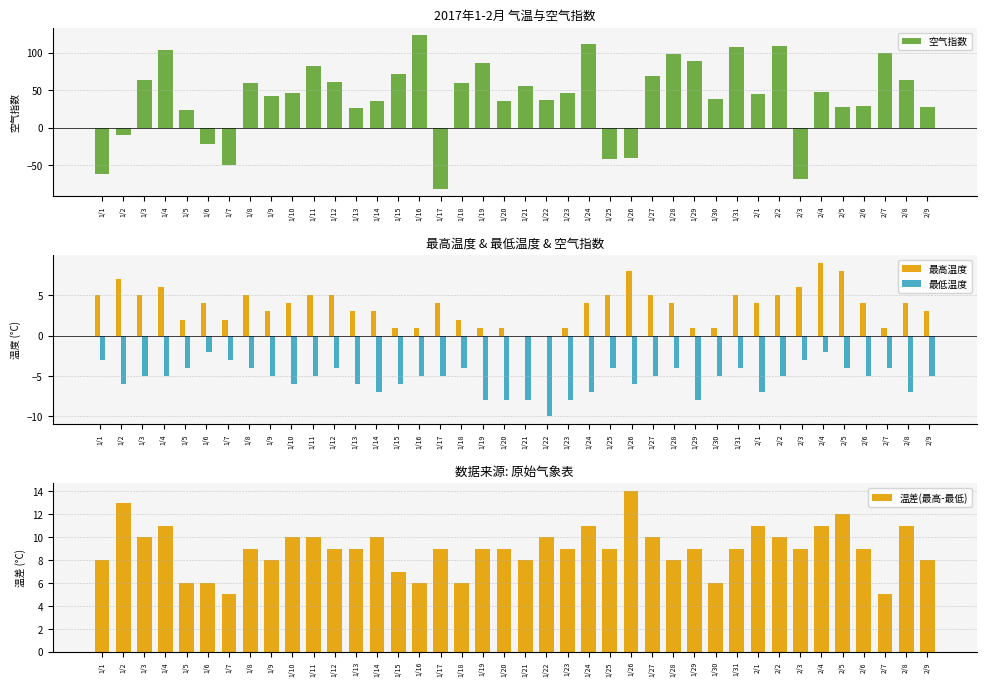

The 最高温度 series shows 4 at 1/10. True or false?

True